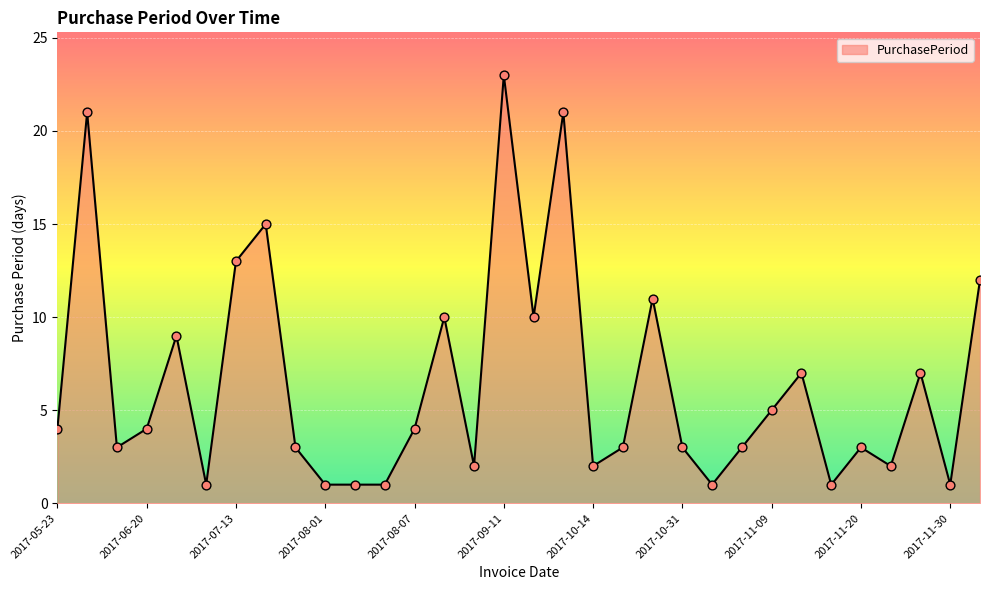

What is the difference between the maximum and minimum values?

22